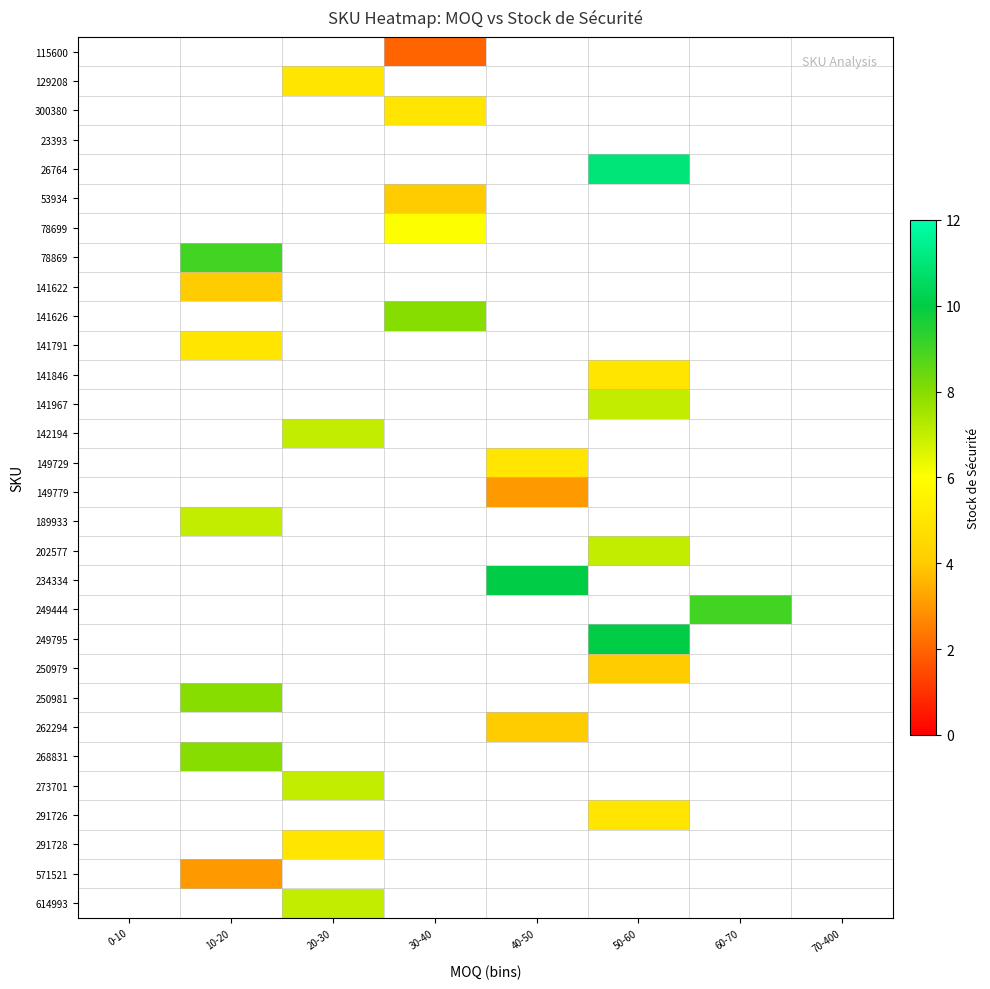

Is the value of 115600 at 20-30 greater than the value of 141967 at 0-10?

No